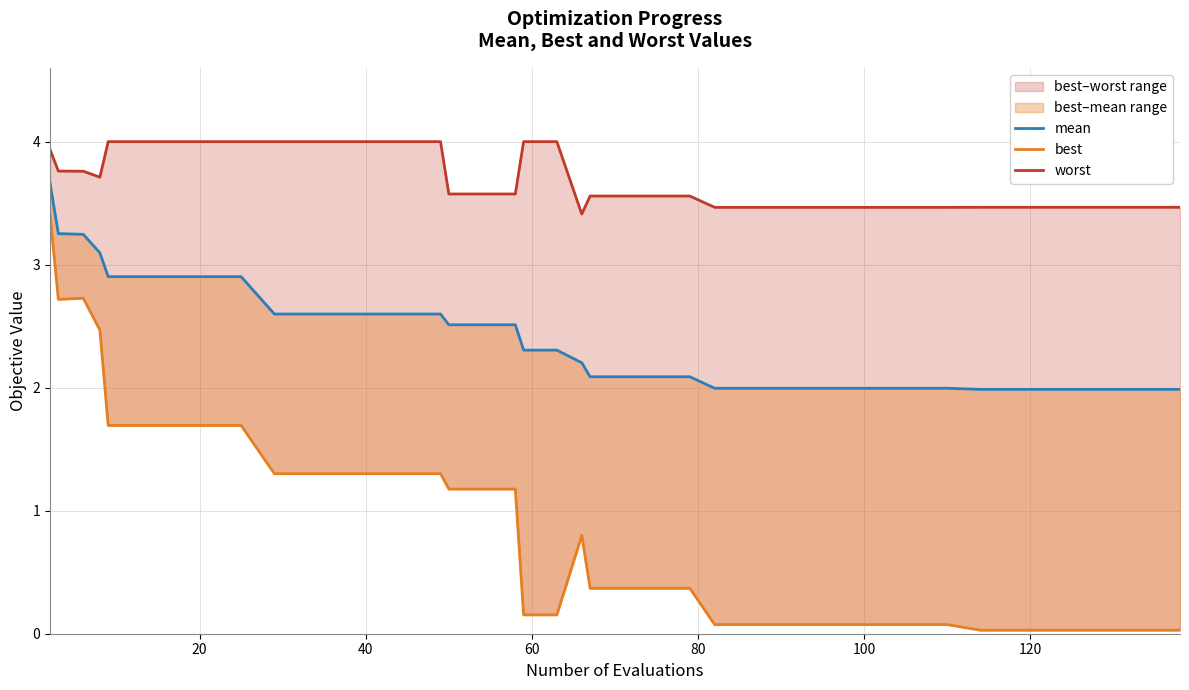

How many lines are shown in the chart?

3